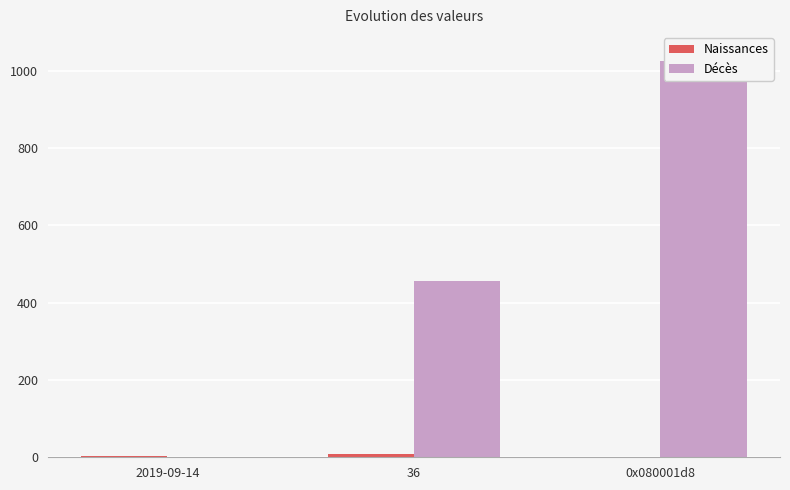

Which category has the lowest value in the Décès series?

2019-09-14